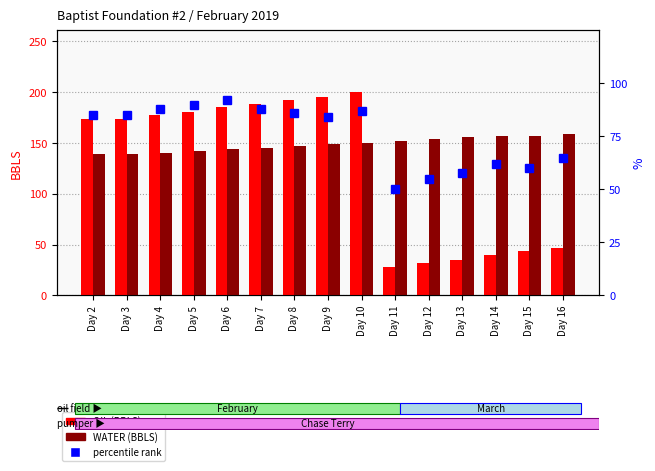

Where is OIL (BBLS) nearest to the value 114?

Day 2